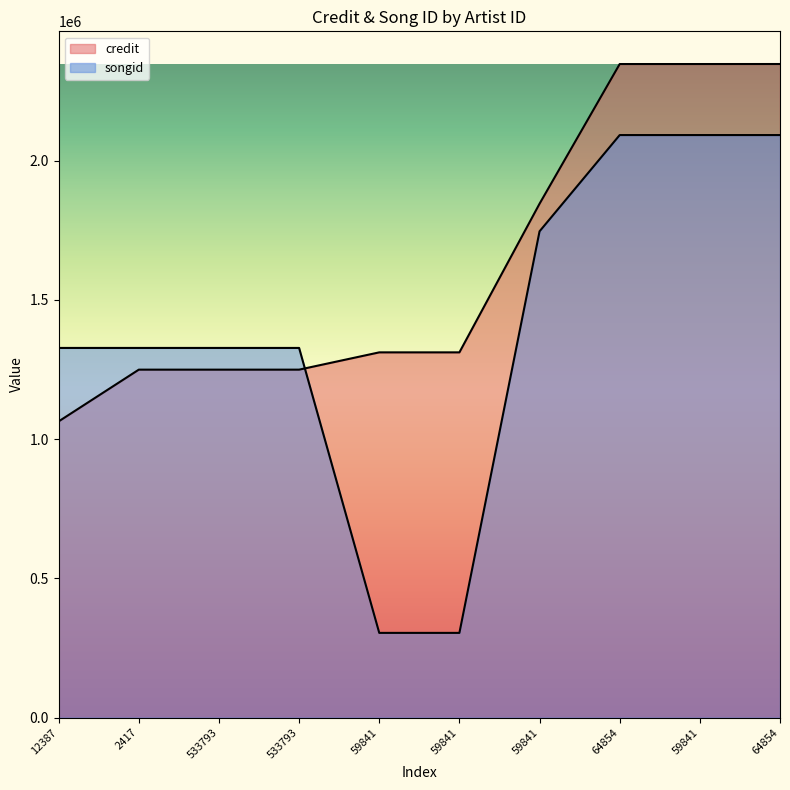

What is the label of the 9th point from the left?

59841